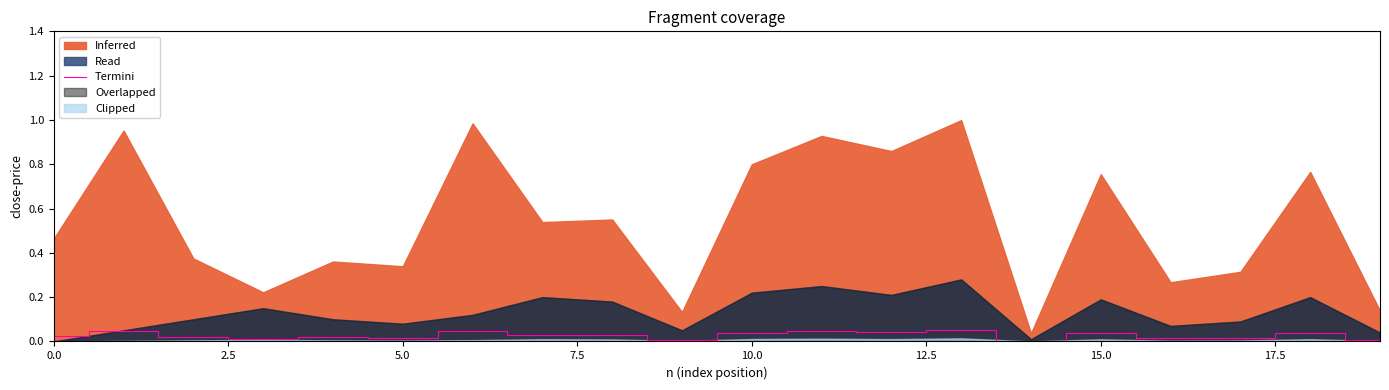

Which category has the lowest value across all series?

14